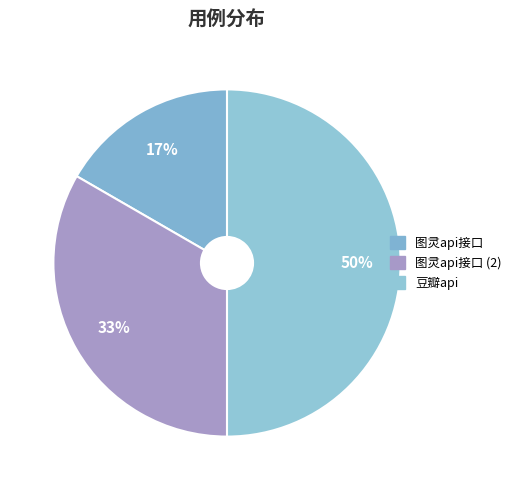

To the nearest percent, what percentage of the pie is 图灵api接口?

17%